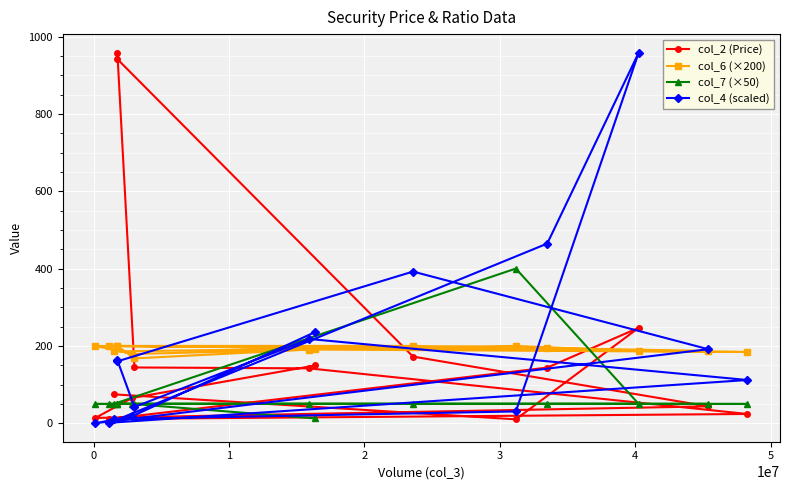

How many data points in col_2 (Price) are above 141?

8